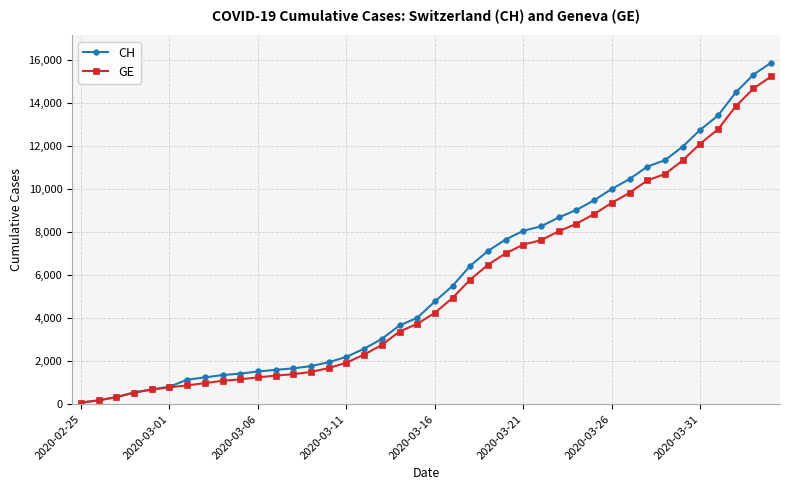

Which series has the largest range (max minus min)?

CH